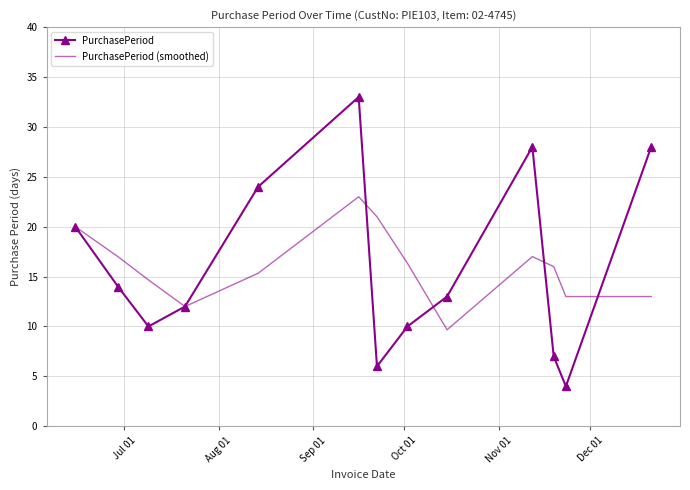

What is the minimum value shown in the chart?

4.0